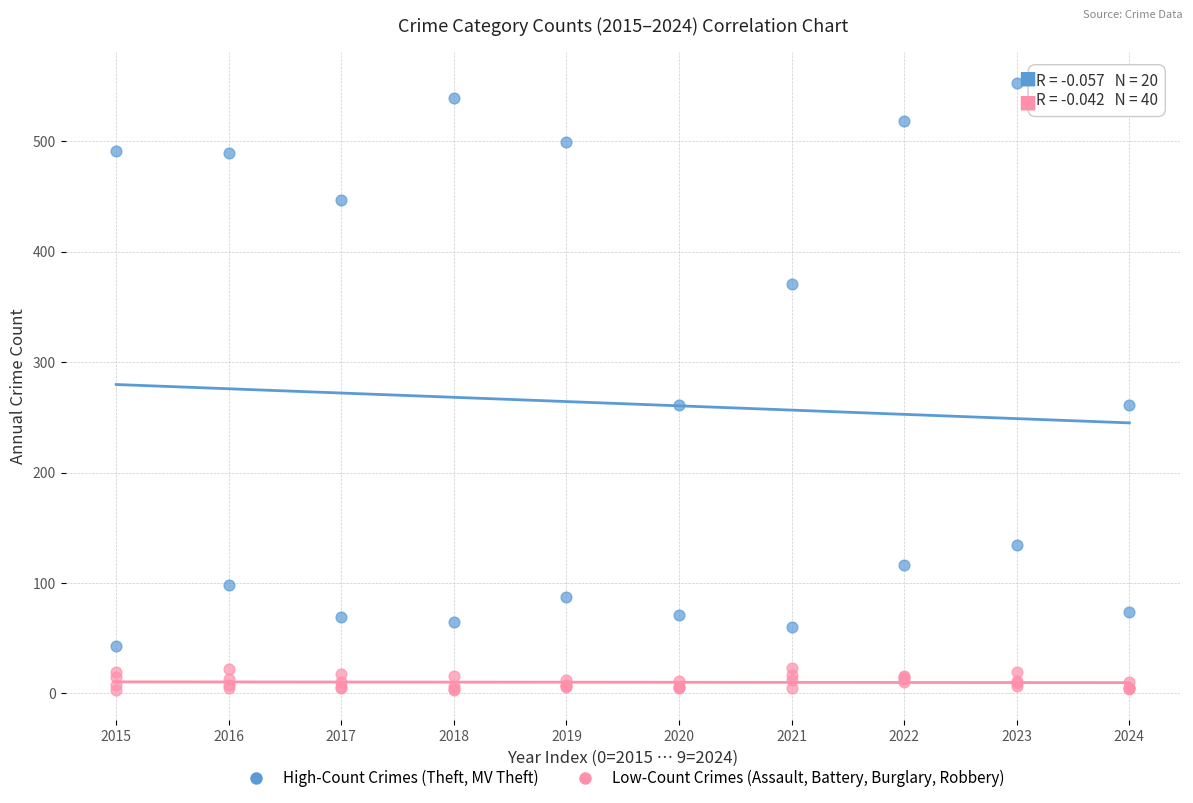

Which series has the widest spread of Y values?

High-Count Crimes (Theft, MV Theft)